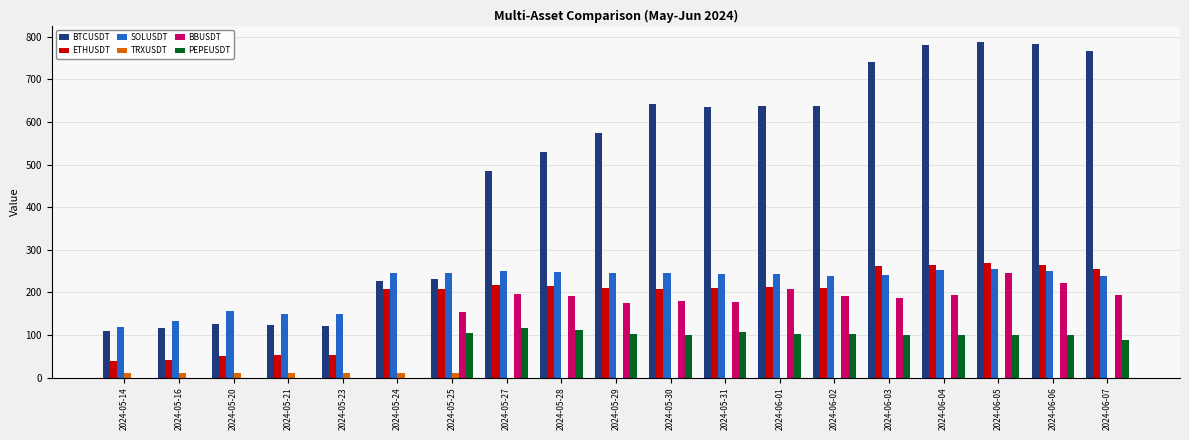

Is the value of ETHUSDT at 2024-05-30 greater than the value of SOLUSDT at 2024-06-05?

No